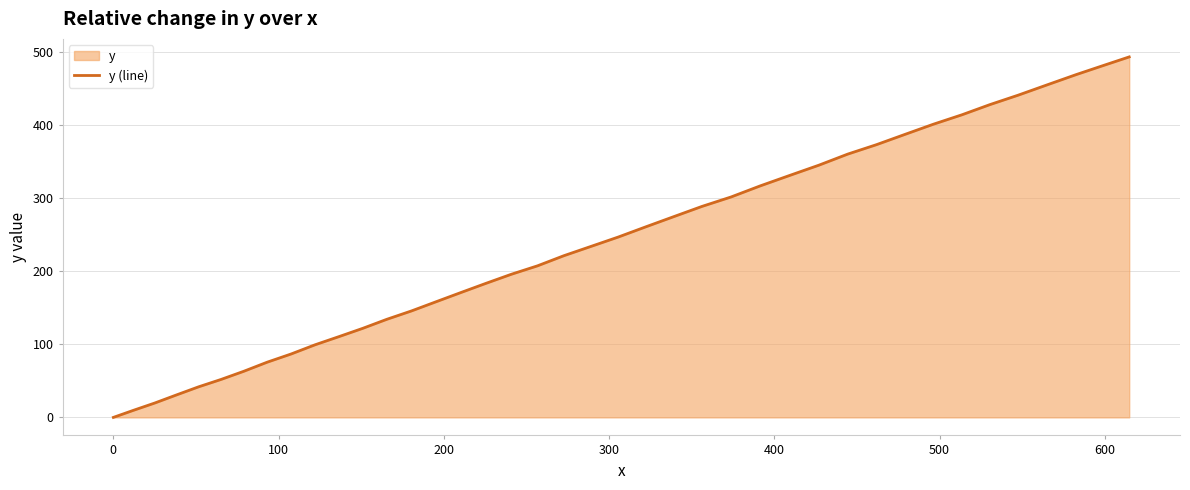

What is the value of the 33rd point from the left?

400.8